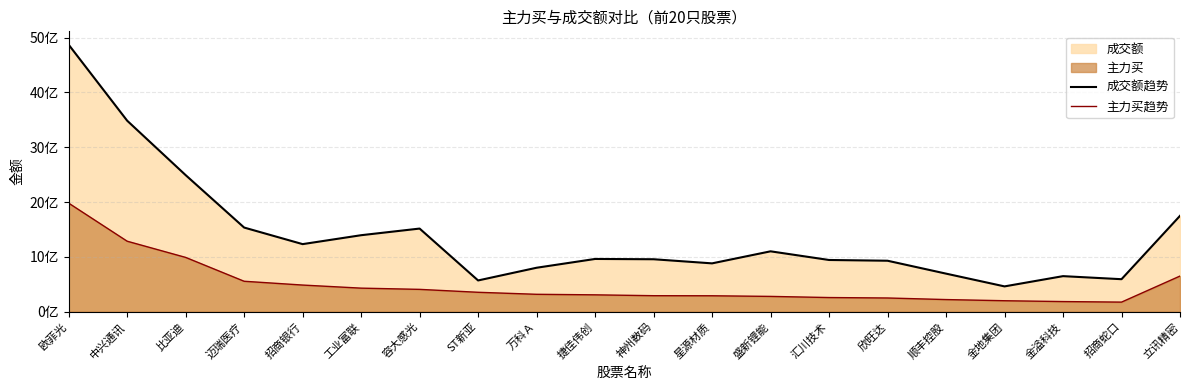

What is the total value across all series at 招商银行?

1717370980